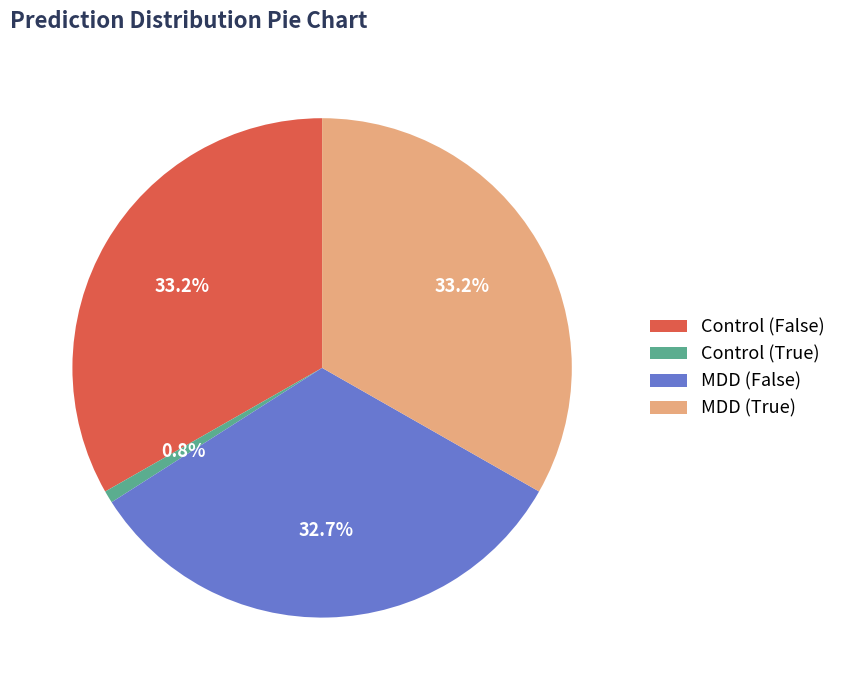

Which category has the smallest portion of the pie?

Control (True)